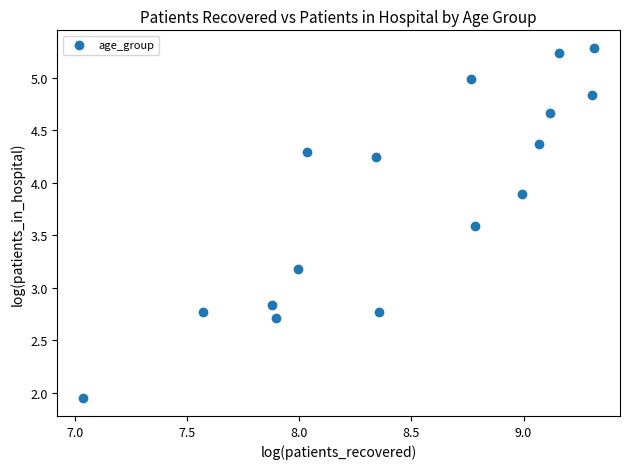

What is the range of X values (max minus min)?

2.3